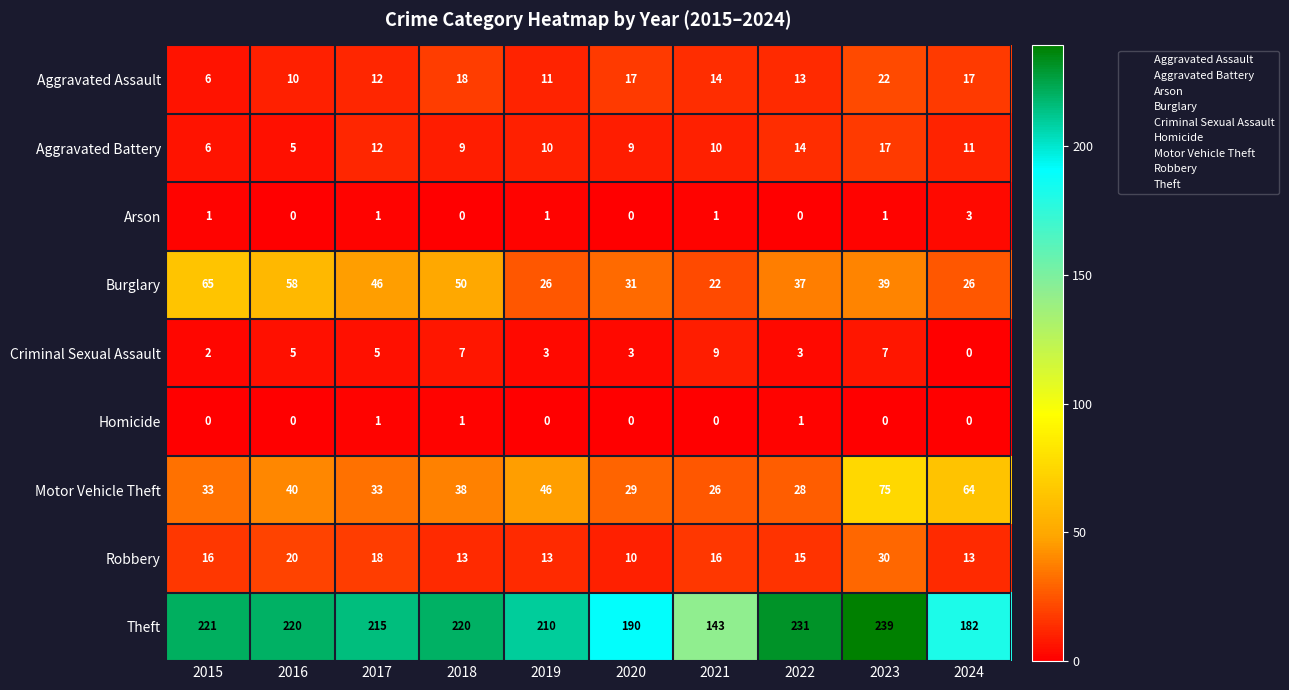

What is the approximate value of Robbery at 2015?

16